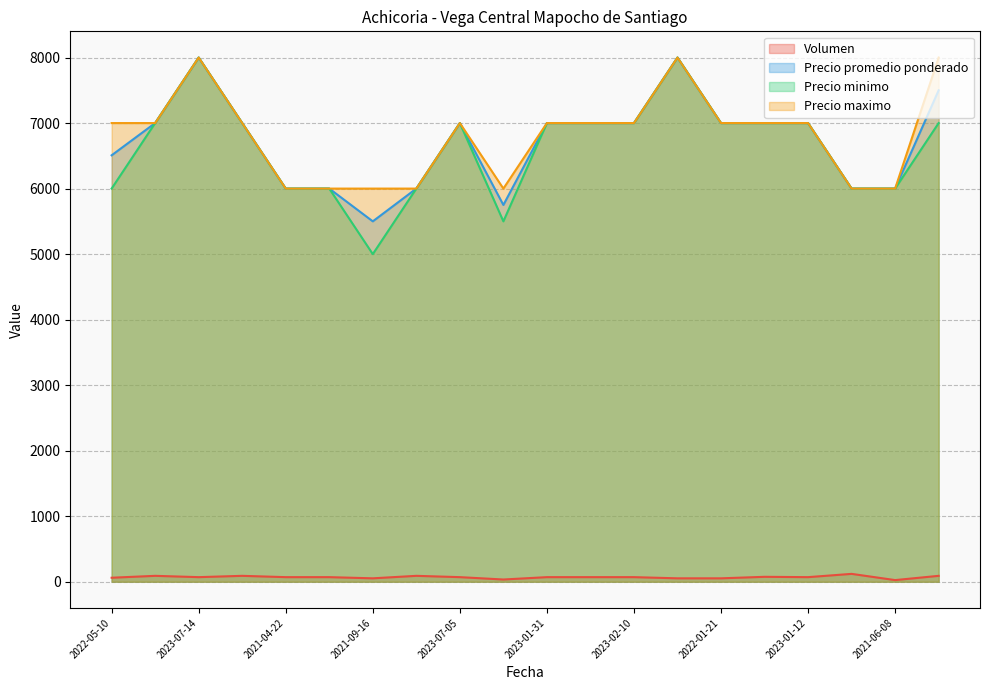

What is the difference between the maximum and minimum values in the Volumen series?

95